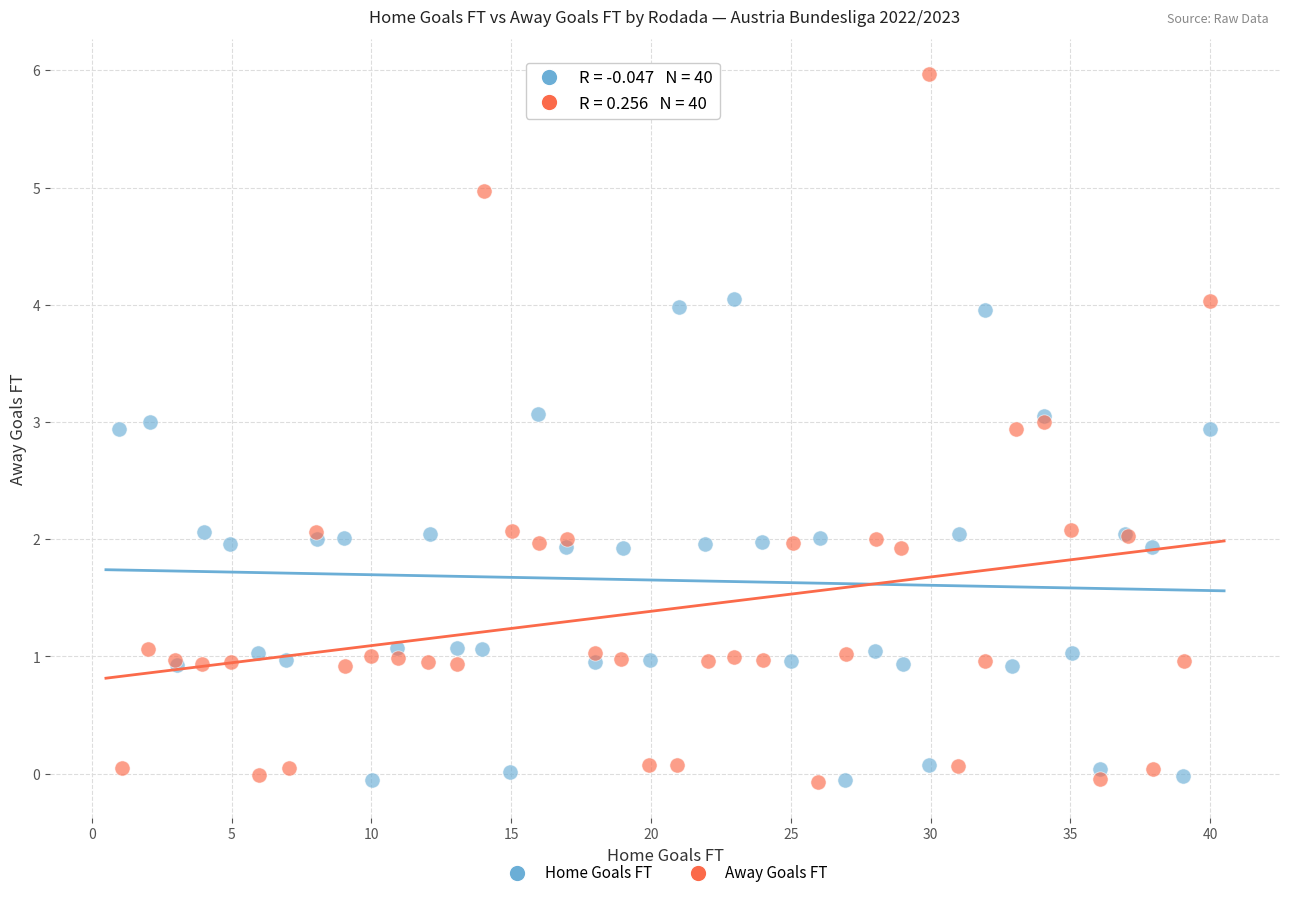

Which series has the largest Y range (max minus min)?

Away Goals FT